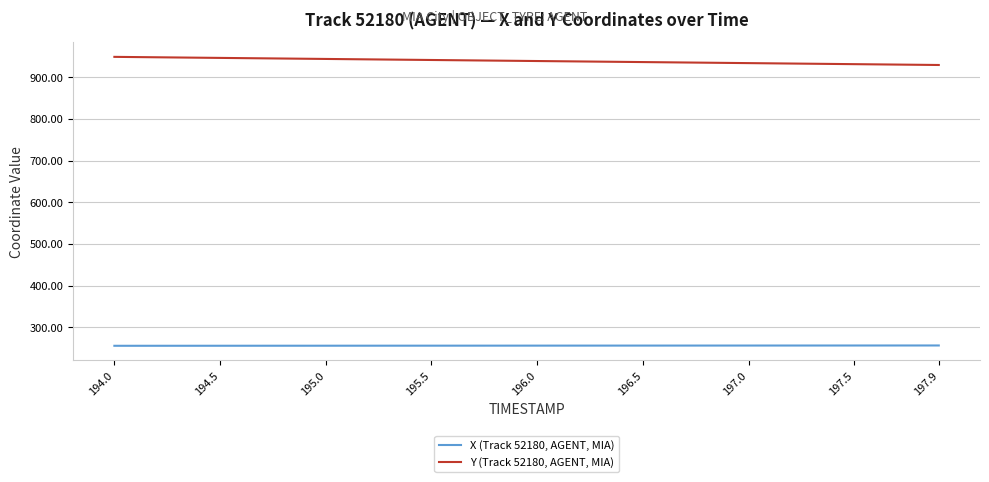

What is the difference between the second highest and second lowest values in the Y (Track 52180, AGENT, MIA) series?

18.5